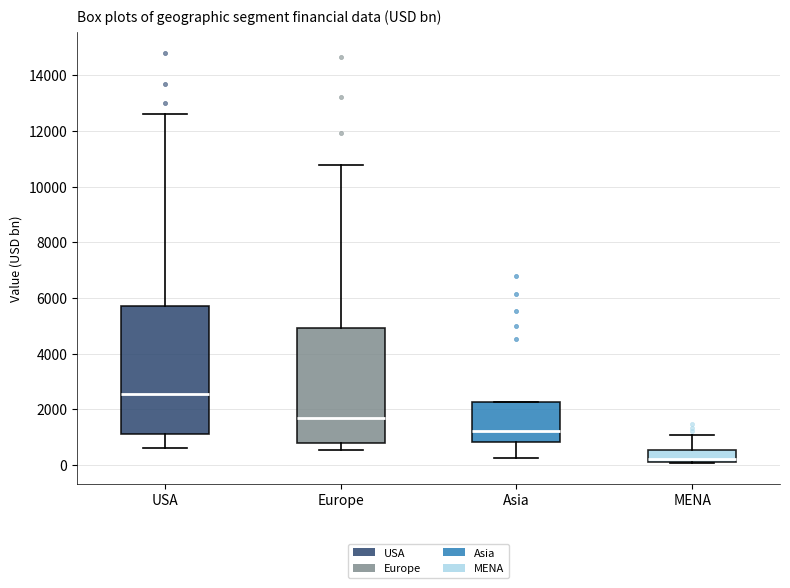

Reading left to right, transcribe this box plot: for each box, give where its median line is, the range the box spans, and where its two whiskers end, as read against the y-axis. The values are not printed on the chart, so give them approximately, as read against the axis.

USA: median 2600, box 1200 to 5800, whiskers 600 to 12600
Europe: median 1600, box 800 to 5000, whiskers 600 to 10800
Asia: median 1200, box 800 to 2200, whiskers 200 to 2200
MENA: median 200 (just above the box's lower edge), box 200 to 600, whiskers 0 to 1000